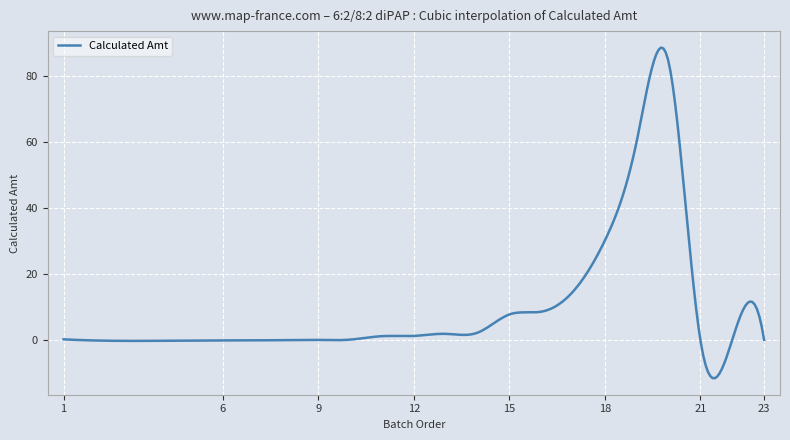

What is the difference between the maximum and minimum values?

100.0